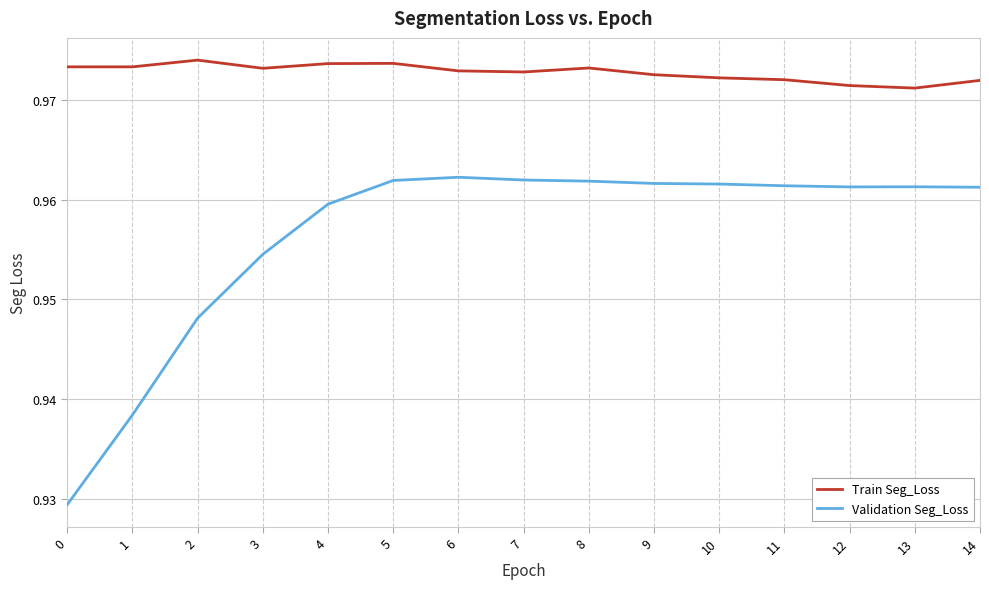

True or false: Train Seg_Loss and Validation Seg_Loss intersect in this chart.

False